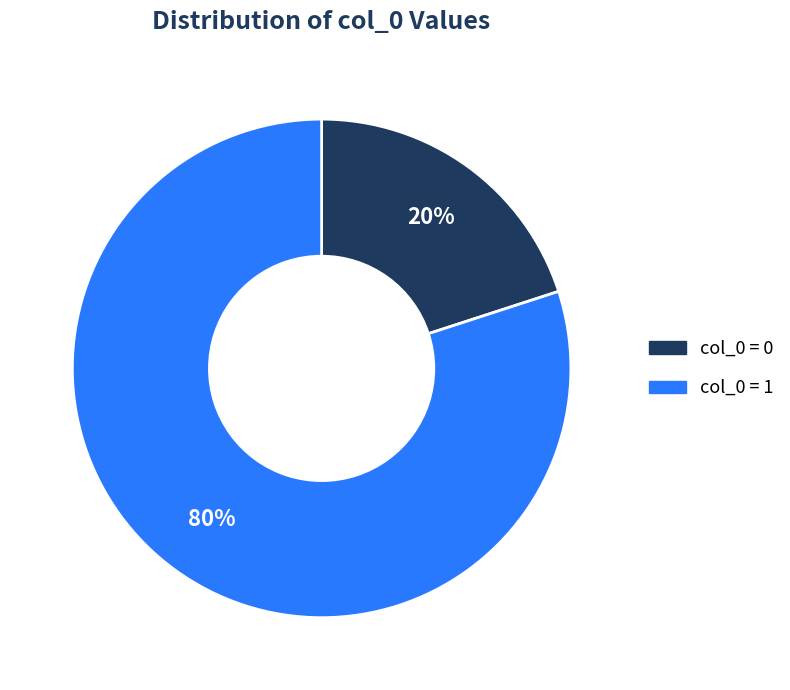

Does any single category account for the majority?

Yes